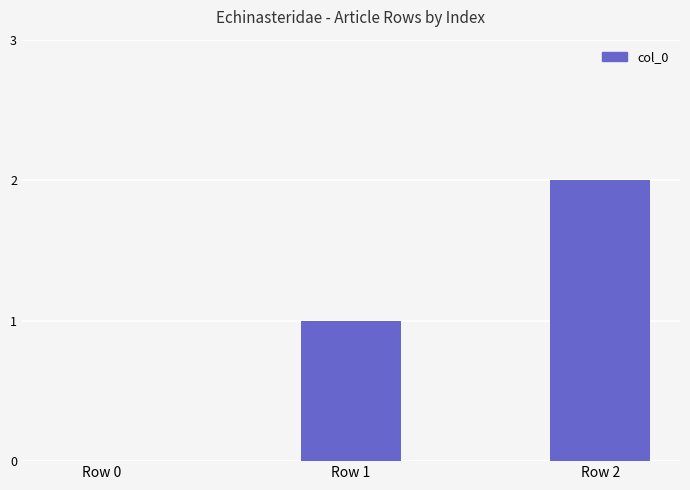

What is the sum of all values?

3